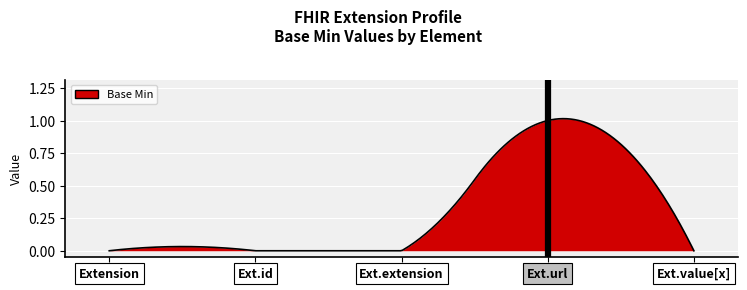

True or false: the data has more than 2 interior local peaks.

False